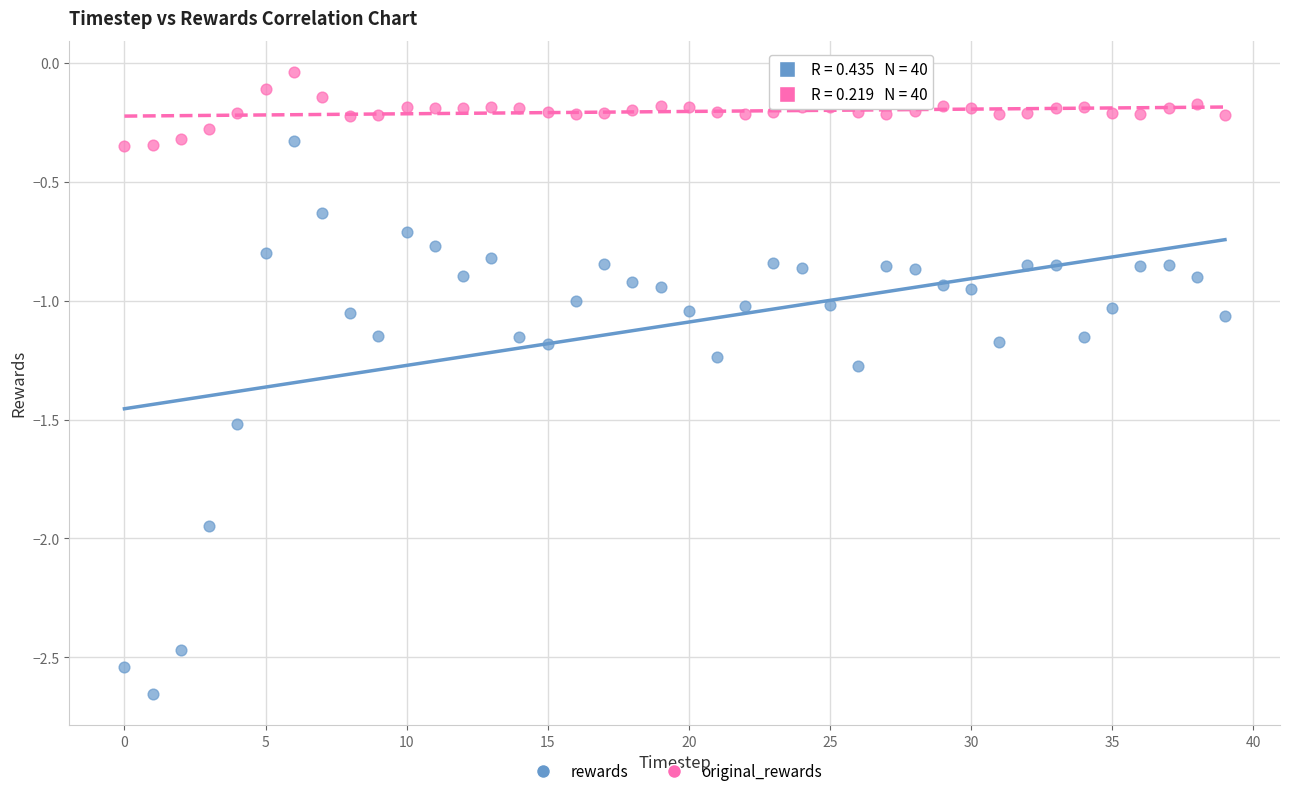

Which series reaches the maximum Y coordinate?

original_rewards